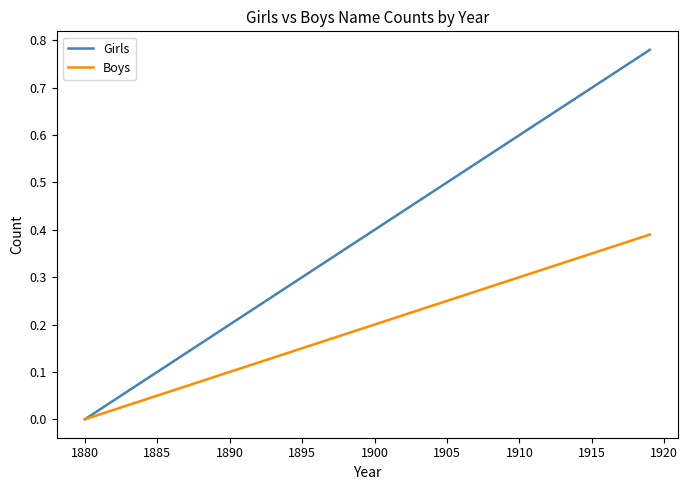

Which series has the largest range (max minus min)?

Girls